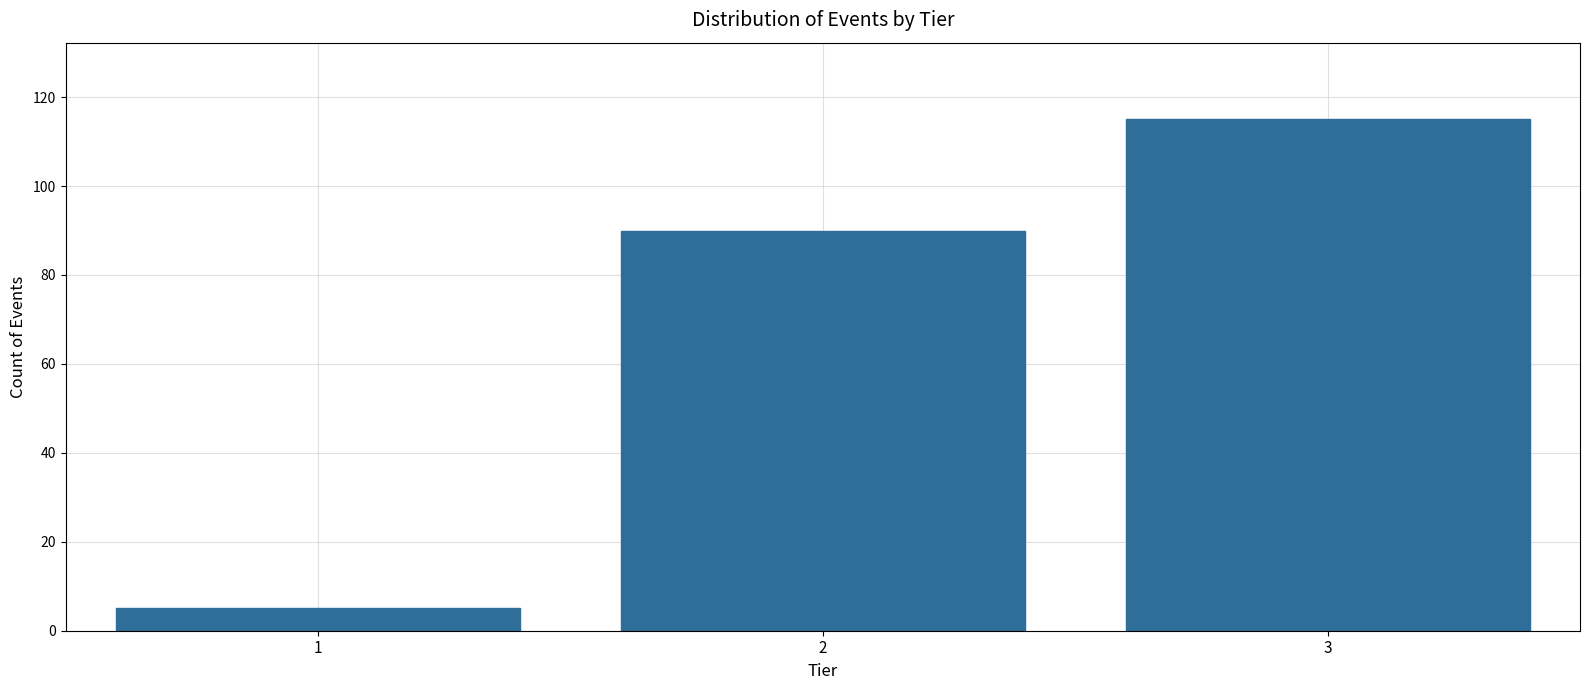

Reading left to right, extract all data points from this chart.

5	90	115